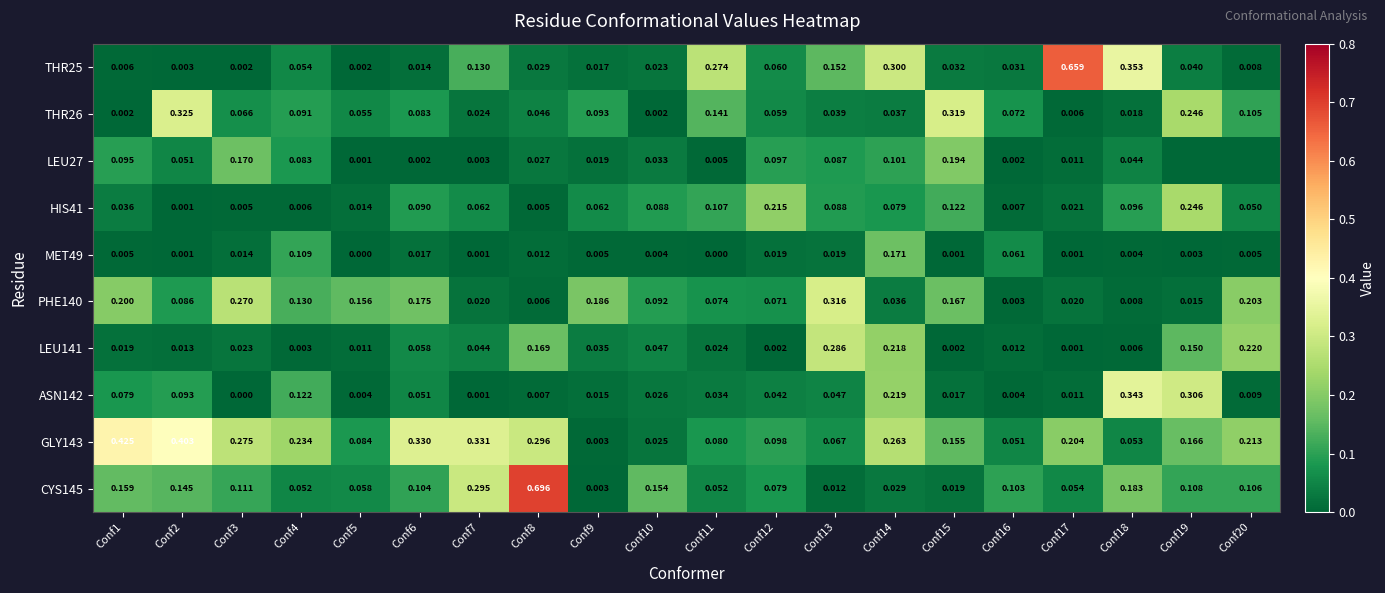

Is the value of CYS145 at Conf8 greater than the value of HIS41 at Conf19?

Yes